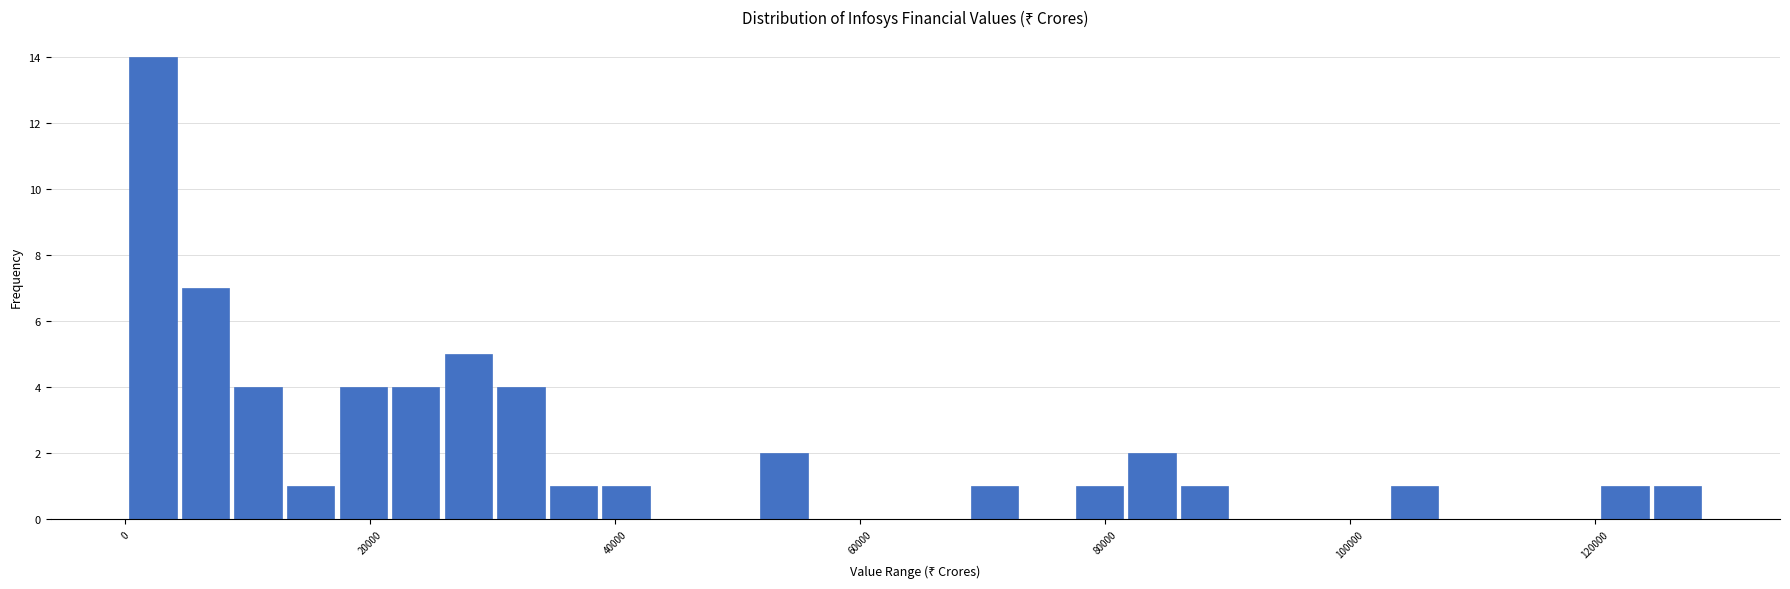

Around what value on the x-axis is the tallest bar? Give the approximate position of its centre, as read against the axis.

2000